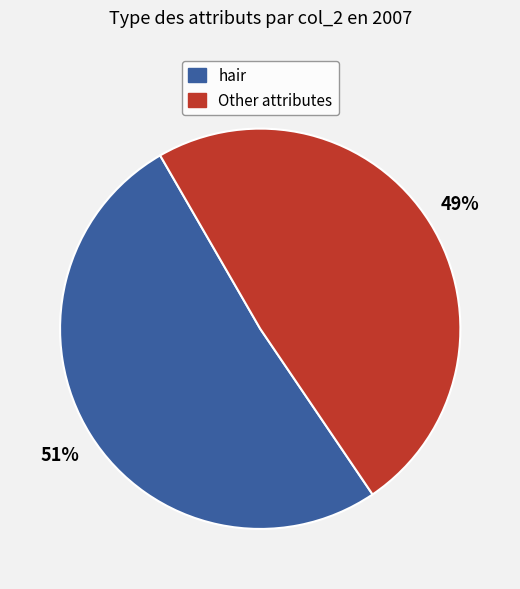

Is there a majority slice in this chart?

Yes